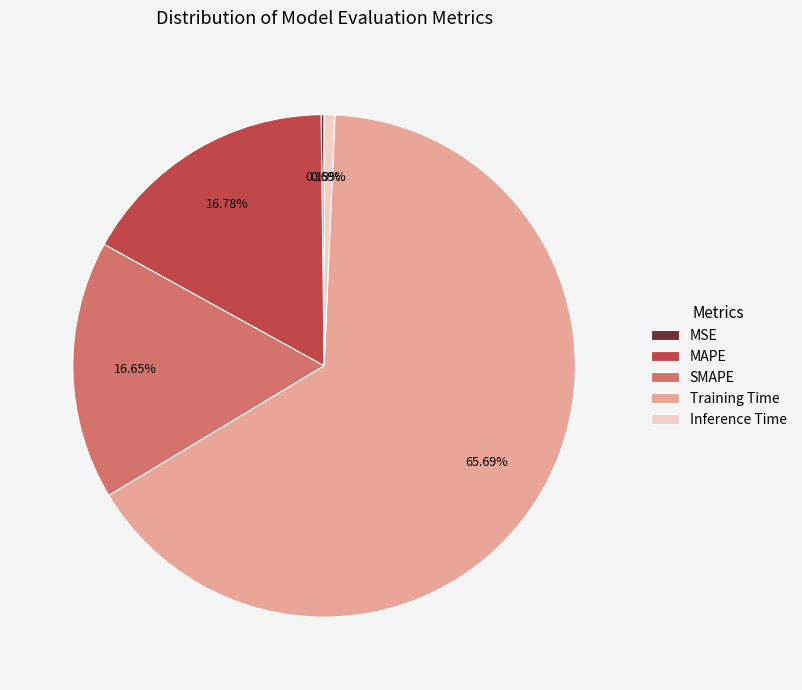

What percentage is NOT represented by SMAPE?

83.3%